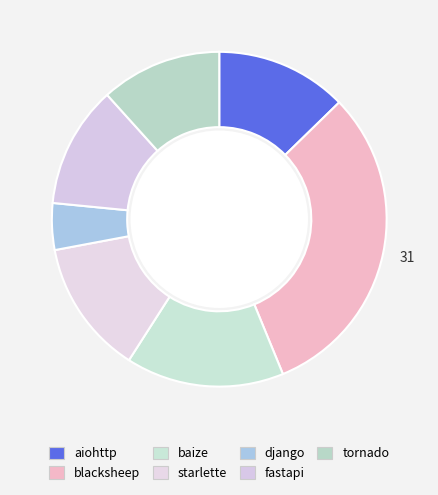

How many slices are in this pie chart?

7